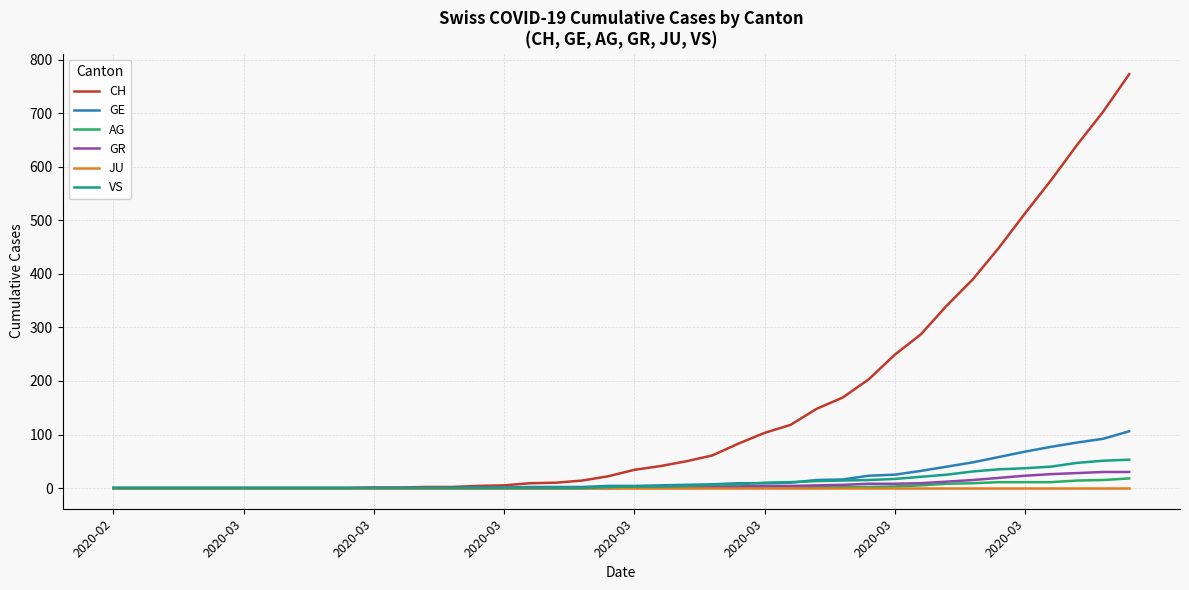

What is the highest value of the VS series?

53